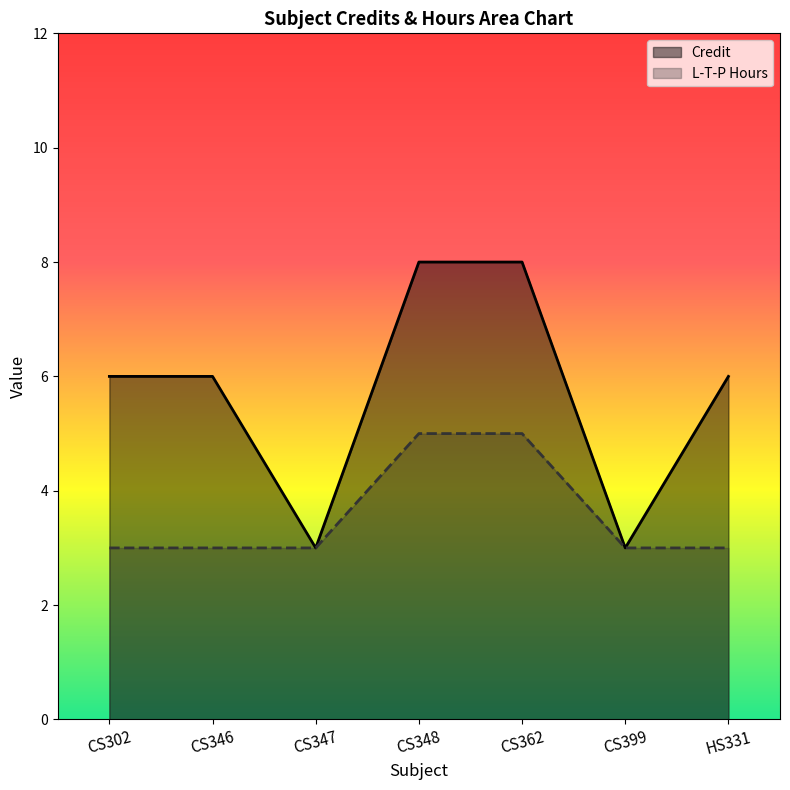

List the labels in order of Credit value, smallest first.

CS347, CS399, CS302, CS346, HS331, CS348, CS362